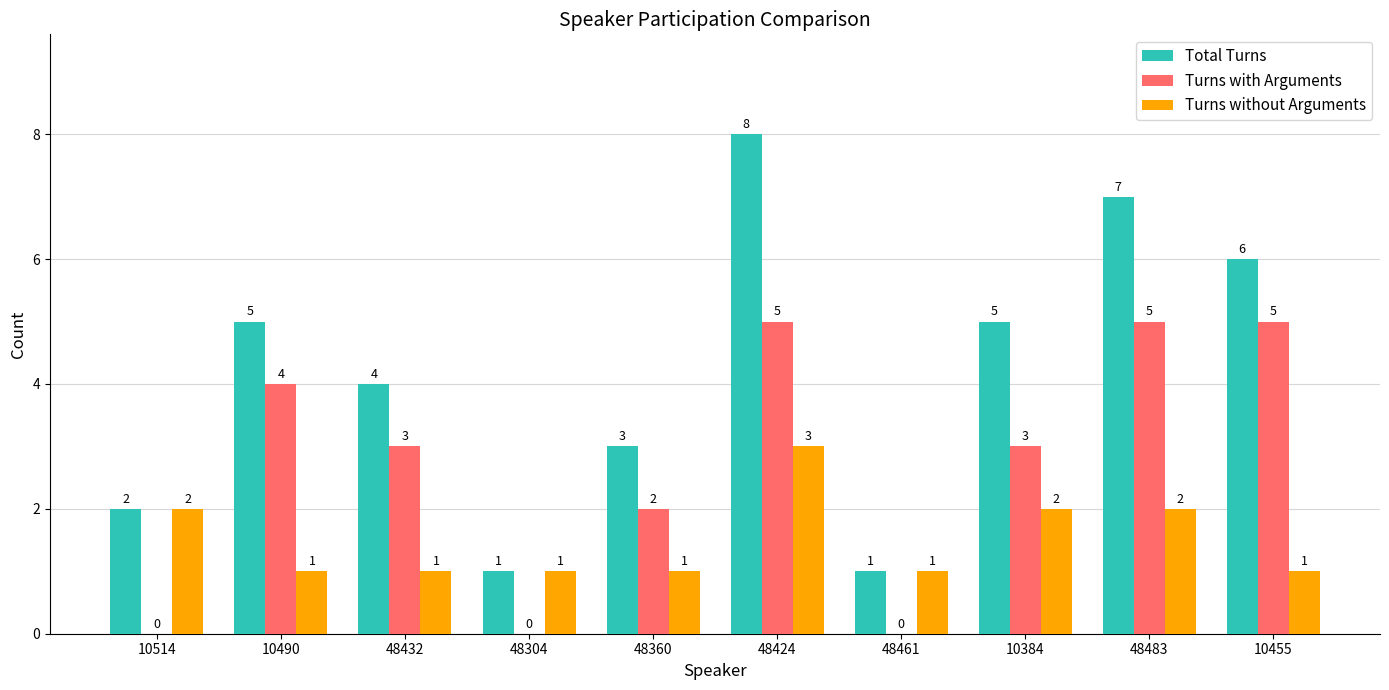

The Turns without Arguments series shows 1 at 10490. True or false?

True